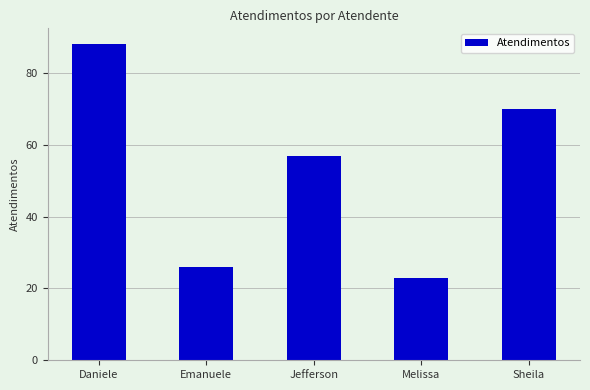

What is the minimum value shown in the chart?

23